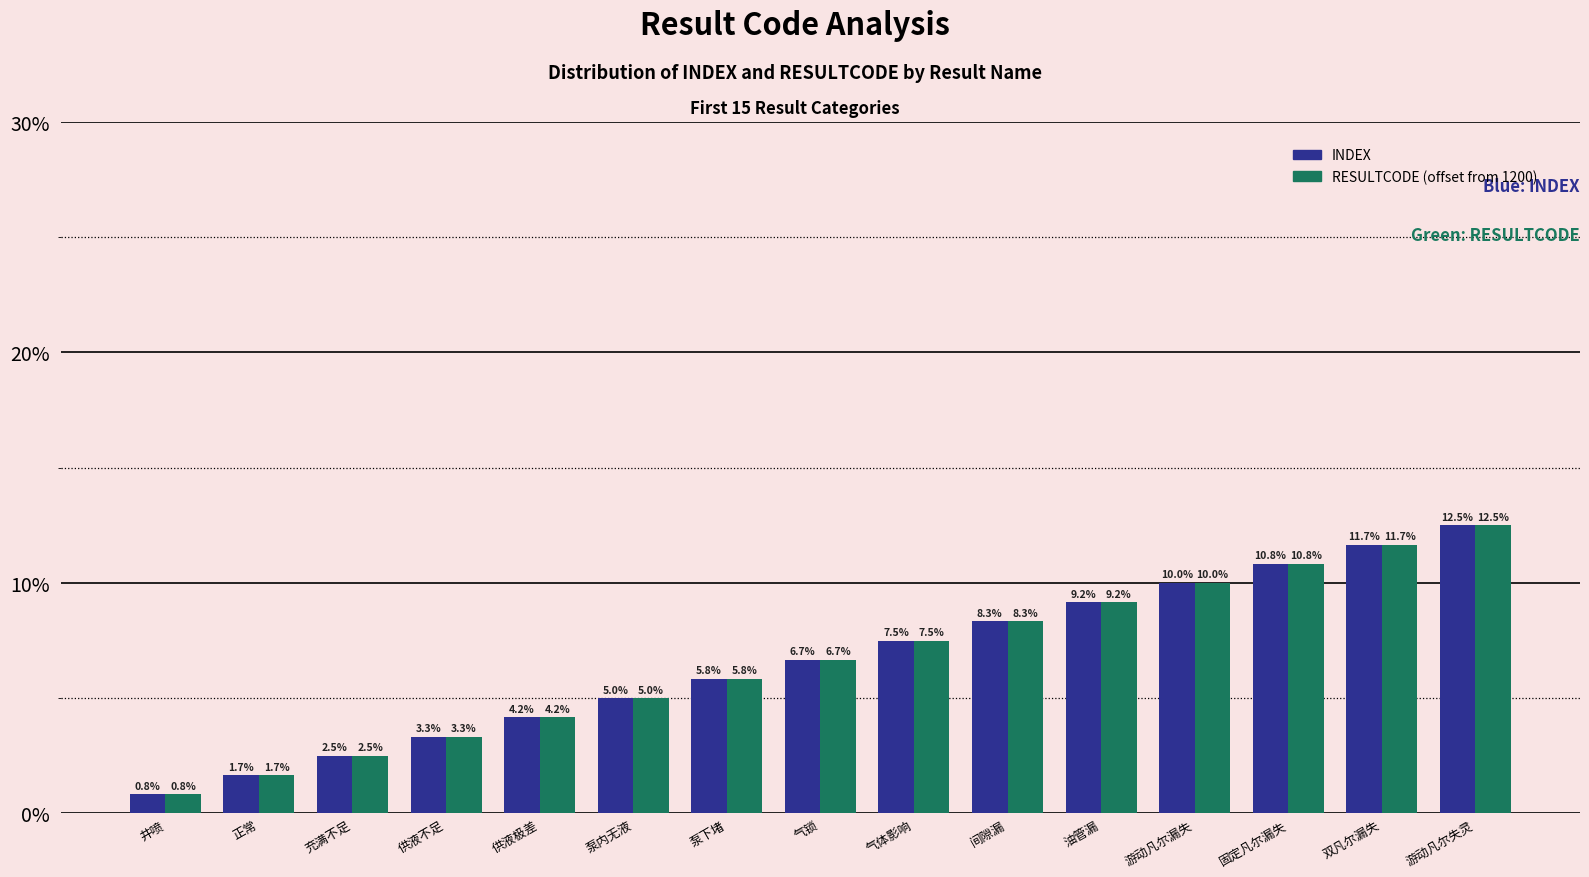

What position from the right is 充满不足?

13